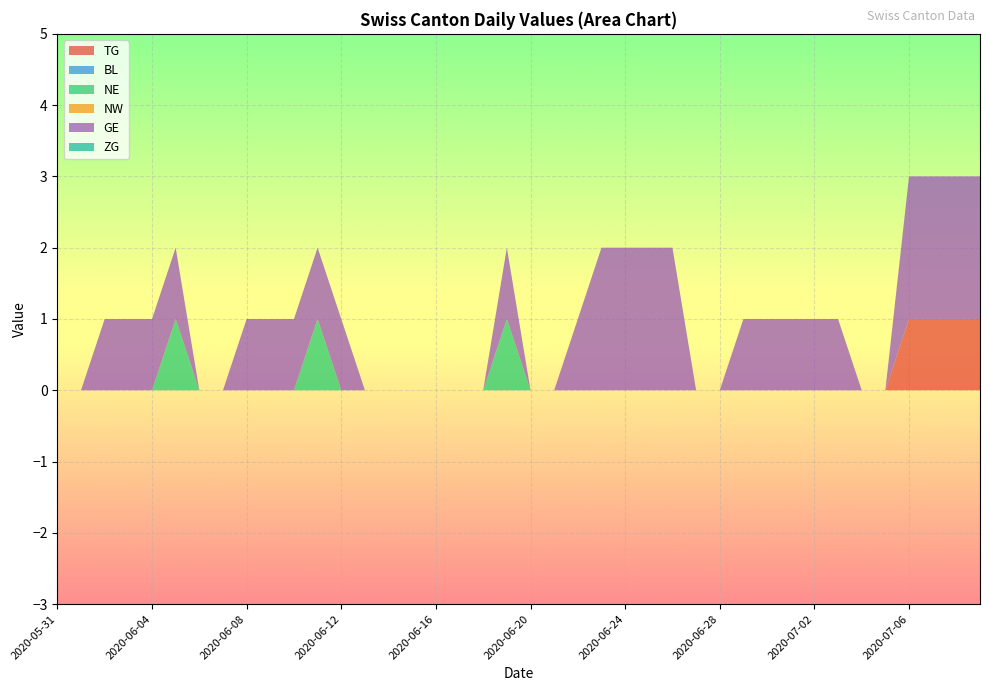

Reading left to right, transcribe all the data shown in this chart.

TG: 2020-05-31=0	2020-06-01=0	2020-06-02=0	2020-06-03=0	2020-06-04=0	2020-06-05=0	2020-06-06=0	2020-06-07=0	2020-06-08=0	2020-06-09=0	2020-06-10=0	2020-06-11=0	2020-06-12=0	2020-06-13=0	2020-06-14=0	2020-06-15=0	2020-06-16=0	2020-06-17=0	2020-06-18=0	2020-06-19=0	2020-06-20=0	2020-06-21=0	2020-06-22=0	2020-06-23=0	2020-06-24=0	2020-06-25=0	2020-06-26=0	2020-06-27=0	2020-06-28=0	2020-06-29=0	2020-06-30=0	2020-07-01=0	2020-07-02=0	2020-07-03=0	2020-07-04=0	2020-07-05=0	2020-07-06=1	2020-07-07=1	2020-07-08=1	2020-07-09=1
BL: 2020-05-31=0	2020-06-01=0	2020-06-02=0	2020-06-03=0	2020-06-04=0	2020-06-05=0	2020-06-06=0	2020-06-07=0	2020-06-08=0	2020-06-09=0	2020-06-10=0	2020-06-11=0	2020-06-12=0	2020-06-13=0	2020-06-14=0	2020-06-15=0	2020-06-16=0	2020-06-17=0	2020-06-18=0	2020-06-19=0	2020-06-20=0	2020-06-21=0	2020-06-22=0	2020-06-23=0	2020-06-24=0	2020-06-25=0	2020-06-26=0	2020-06-27=0	2020-06-28=0	2020-06-29=0	2020-06-30=0	2020-07-01=0	2020-07-02=0	2020-07-03=0	2020-07-04=0	2020-07-05=0	2020-07-06=0	2020-07-07=0	2020-07-08=0	2020-07-09=0
NE: 2020-05-31=0	2020-06-01=0	2020-06-02=0	2020-06-03=0	2020-06-04=0	2020-06-05=1	2020-06-06=0	2020-06-07=0	2020-06-08=0	2020-06-09=0	2020-06-10=0	2020-06-11=1	2020-06-12=0	2020-06-13=0	2020-06-14=0	2020-06-15=0	2020-06-16=0	2020-06-17=0	2020-06-18=0	2020-06-19=1	2020-06-20=0	2020-06-21=0	2020-06-22=0	2020-06-23=0	2020-06-24=0	2020-06-25=0	2020-06-26=0	2020-06-27=0	2020-06-28=0	2020-06-29=0	2020-06-30=0	2020-07-01=0	2020-07-02=0	2020-07-03=0	2020-07-04=0	2020-07-05=0	2020-07-06=0	2020-07-07=0	2020-07-08=0	2020-07-09=0
NW: 2020-05-31=0	2020-06-01=0	2020-06-02=0	2020-06-03=0	2020-06-04=0	2020-06-05=0	2020-06-06=0	2020-06-07=0	2020-06-08=0	2020-06-09=0	2020-06-10=0	2020-06-11=0	2020-06-12=0	2020-06-13=0	2020-06-14=0	2020-06-15=0	2020-06-16=0	2020-06-17=0	2020-06-18=0	2020-06-19=0	2020-06-20=0	2020-06-21=0	2020-06-22=0	2020-06-23=0	2020-06-24=0	2020-06-25=0	2020-06-26=0	2020-06-27=0	2020-06-28=0	2020-06-29=0	2020-06-30=0	2020-07-01=0	2020-07-02=0	2020-07-03=0	2020-07-04=0	2020-07-05=0	2020-07-06=0	2020-07-07=0	2020-07-08=0	2020-07-09=0
GE: 2020-05-31=0	2020-06-01=0	2020-06-02=1	2020-06-03=1	2020-06-04=1	2020-06-05=1	2020-06-06=0	2020-06-07=0	2020-06-08=1	2020-06-09=1	2020-06-10=1	2020-06-11=1	2020-06-12=1	2020-06-13=0	2020-06-14=0	2020-06-15=0	2020-06-16=0	2020-06-17=0	2020-06-18=0	2020-06-19=1	2020-06-20=0	2020-06-21=0	2020-06-22=1	2020-06-23=2	2020-06-24=2	2020-06-25=2	2020-06-26=2	2020-06-27=0	2020-06-28=0	2020-06-29=1	2020-06-30=1	2020-07-01=1	2020-07-02=1	2020-07-03=1	2020-07-04=0	2020-07-05=0	2020-07-06=2	2020-07-07=2	2020-07-08=2	2020-07-09=2
ZG: 2020-05-31=0	2020-06-01=0	2020-06-02=0	2020-06-03=0	2020-06-04=0	2020-06-05=0	2020-06-06=0	2020-06-07=0	2020-06-08=0	2020-06-09=0	2020-06-10=0	2020-06-11=0	2020-06-12=0	2020-06-13=0	2020-06-14=0	2020-06-15=0	2020-06-16=0	2020-06-17=0	2020-06-18=0	2020-06-19=0	2020-06-20=0	2020-06-21=0	2020-06-22=0	2020-06-23=0	2020-06-24=0	2020-06-25=0	2020-06-26=0	2020-06-27=0	2020-06-28=0	2020-06-29=0	2020-06-30=0	2020-07-01=0	2020-07-02=0	2020-07-03=0	2020-07-04=0	2020-07-05=0	2020-07-06=0	2020-07-07=0	2020-07-08=0	2020-07-09=0